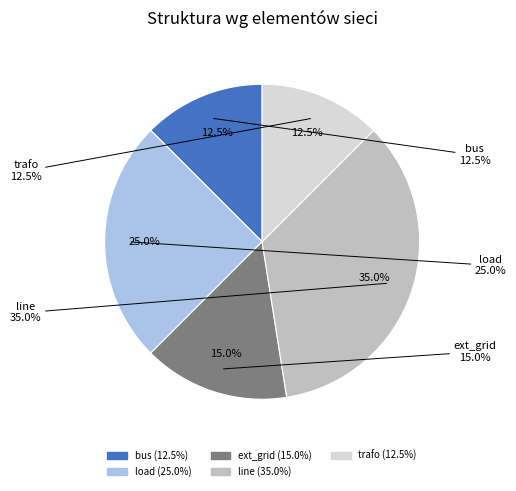

How many slices are in this pie chart?

5